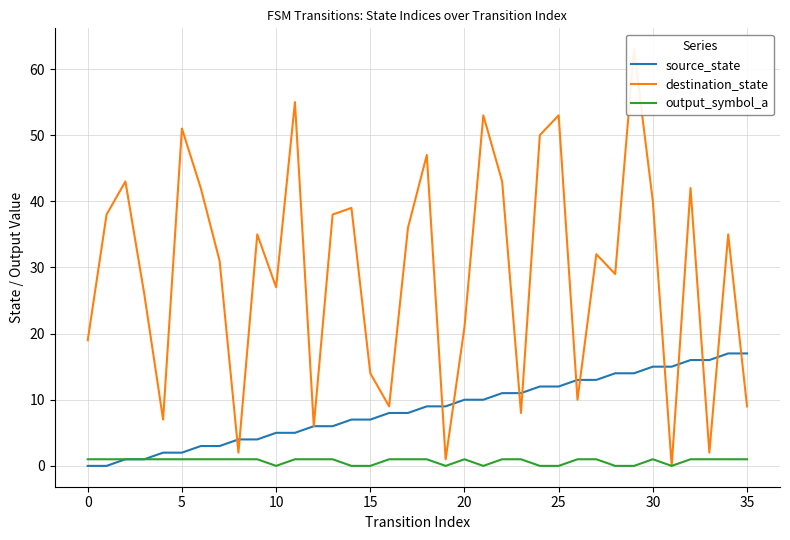

Rank the series by their maximum value, from lowest to highest.

output_symbol_a, source_state, destination_state